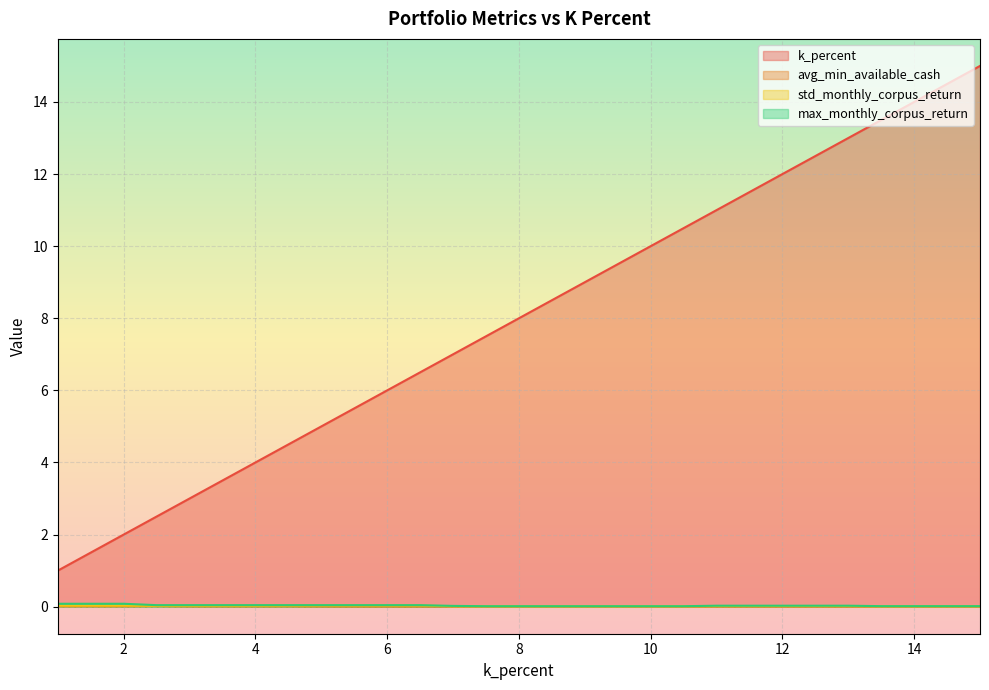

How many series are shown in this chart?

4